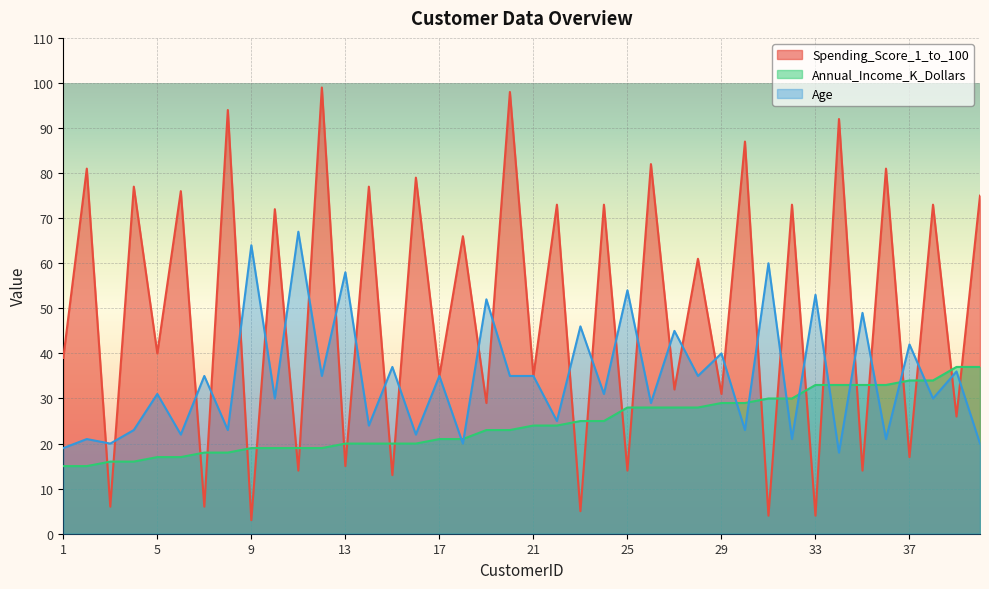

What is the value of the Spending_Score_1_to_100 point at the 40th from the left?

75